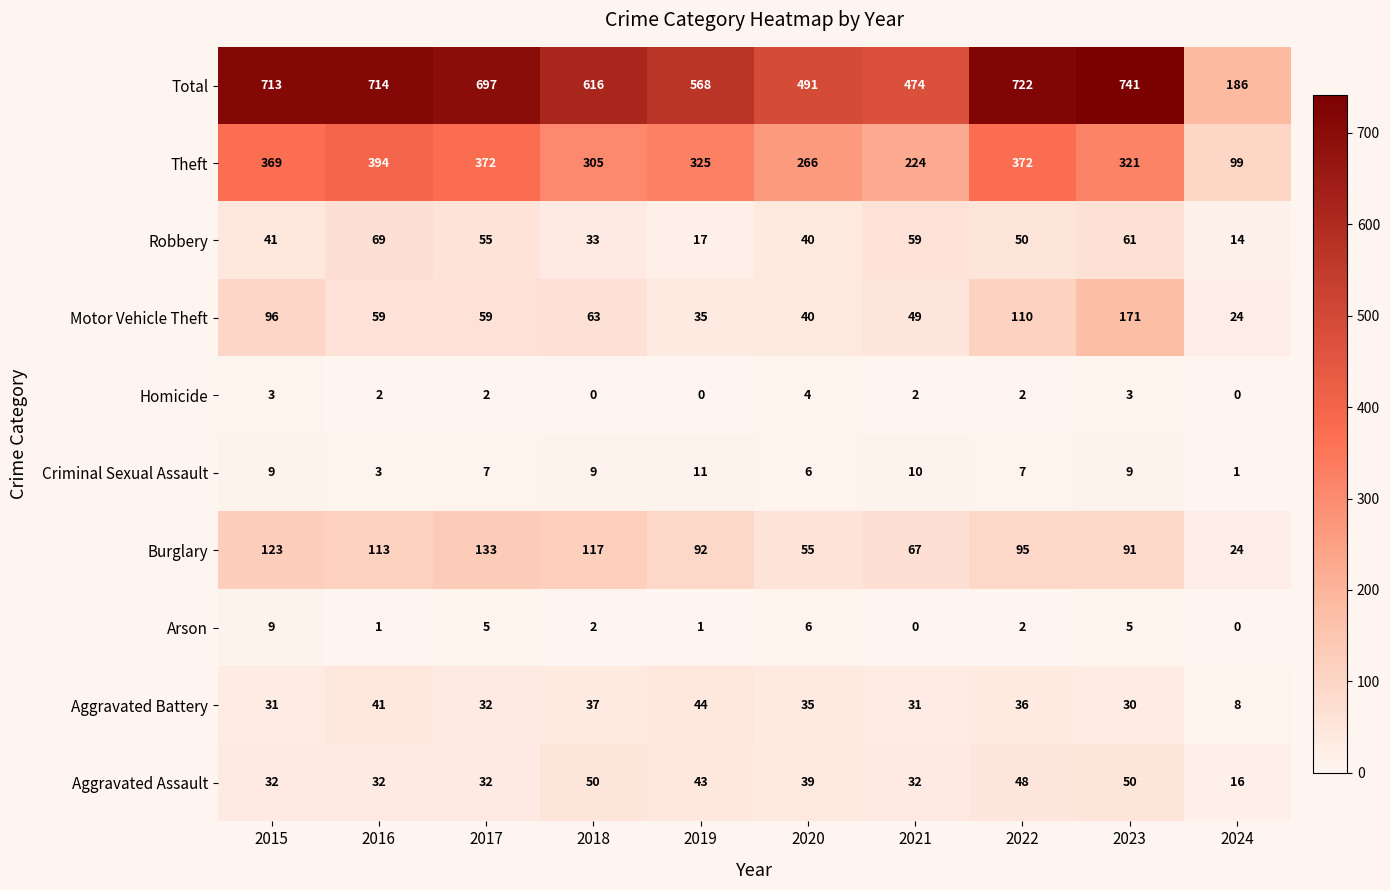

What is the difference between the highest and lowest values at 2023?

738